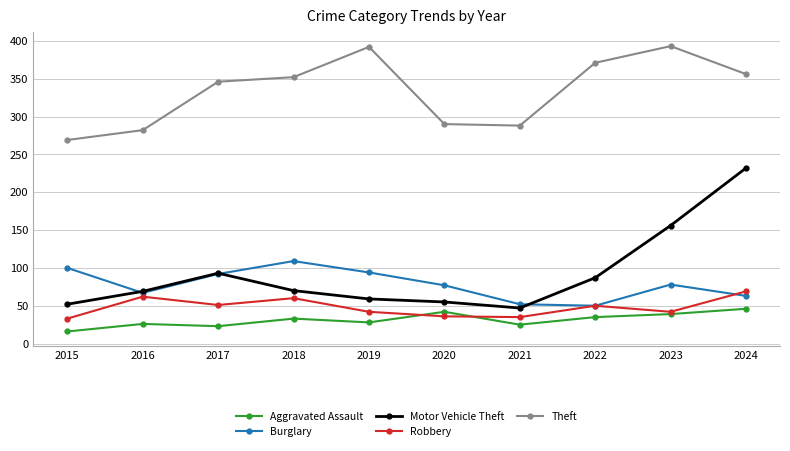

At which category is the sum across all series the highest?

2024